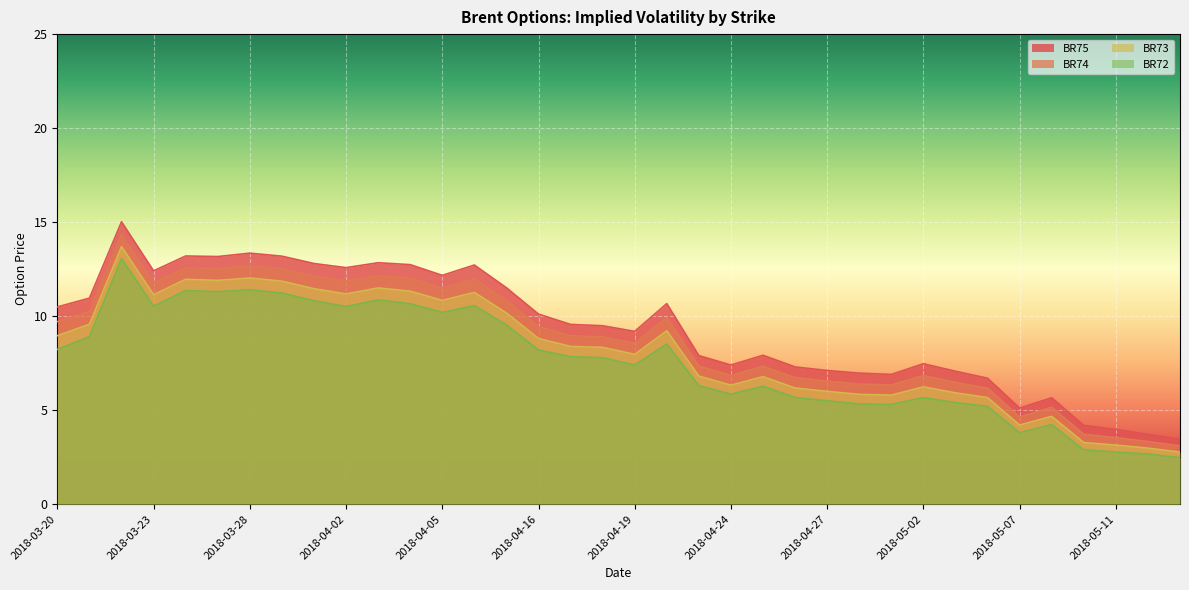

Reading left to right, list all the values displayed in this chart.

BR75: 10.5	11.0	15.0	12.4	13.2	13.2	13.3	13.2	12.8	12.6	12.8	12.7	12.2	12.7	11.5	10.1	9.6	9.5	9.2	10.7	7.9	7.4	7.9	7.3	7.1	7.0	6.9	7.5	7.1	6.7	5.1	5.7	4.2	4.0	3.7	3.5
BR74: 9.7	10.2	14.3	11.8	12.6	12.5	12.7	12.5	12.1	11.9	12.2	12.0	11.5	12.0	10.8	9.4	9.0	8.9	8.6	9.9	7.3	6.8	7.3	6.7	6.5	6.4	6.3	6.8	6.5	6.2	4.6	5.2	3.7	3.5	3.3	3.1
BR73: 9.0	9.6	13.7	11.1	12.0	11.9	12.0	11.9	11.5	11.2	11.5	11.3	10.8	11.3	10.2	8.8	8.4	8.3	8.0	9.2	6.8	6.3	6.8	6.2	6.0	5.8	5.8	6.2	5.9	5.7	4.2	4.7	3.3	3.1	3.0	2.8
BR72: 8.2	8.9	13.1	10.5	11.4	11.3	11.4	11.2	10.8	10.5	10.9	10.7	10.2	10.6	9.5	8.2	7.8	7.8	7.4	8.5	6.3	5.8	6.3	5.7	5.5	5.3	5.3	5.7	5.4	5.2	3.8	4.2	2.9	2.8	2.7	2.5